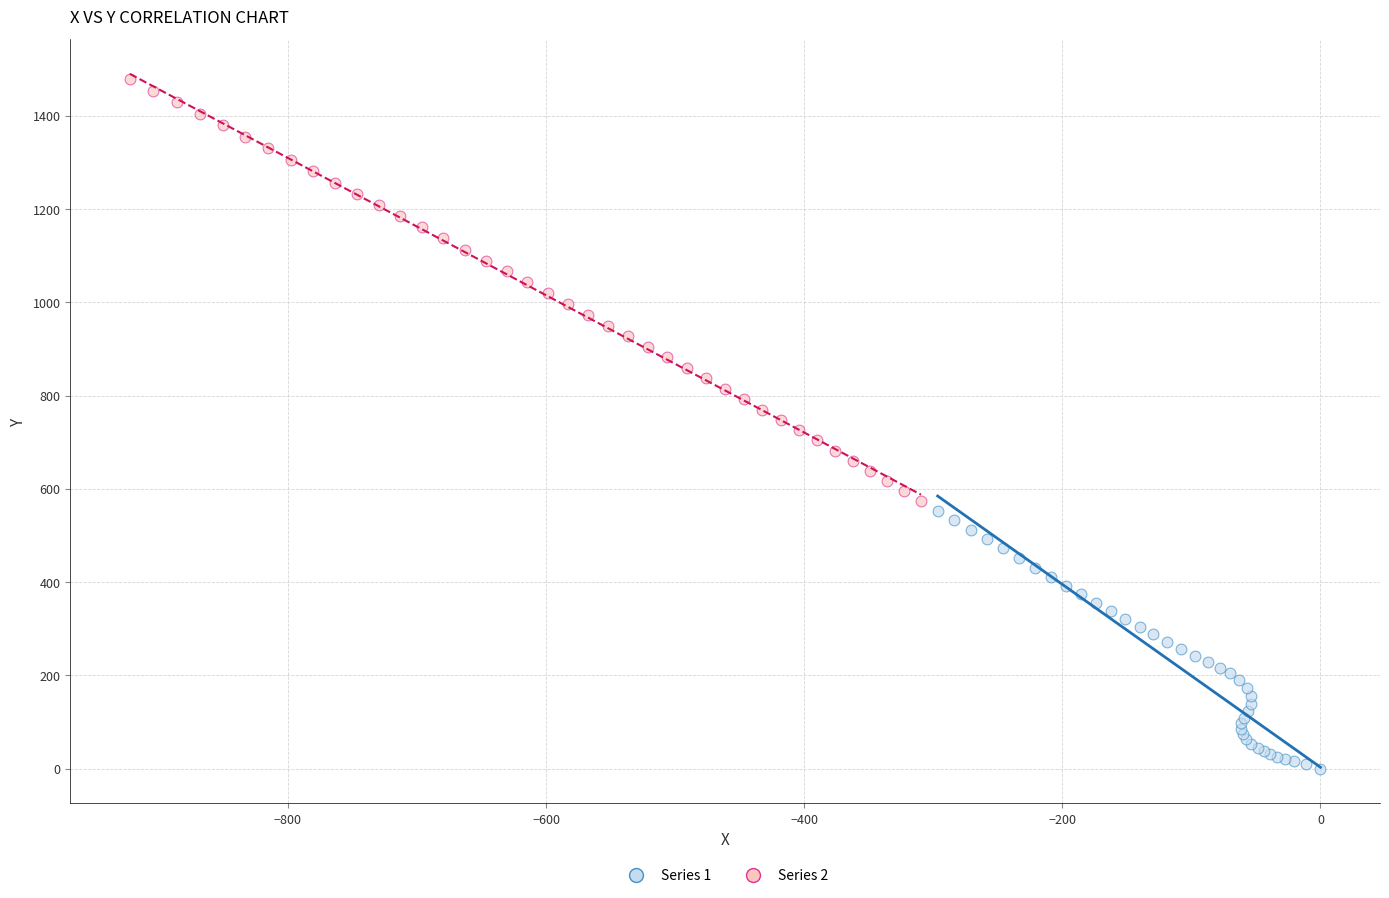

Which series contains the highest Y value?

Series 2